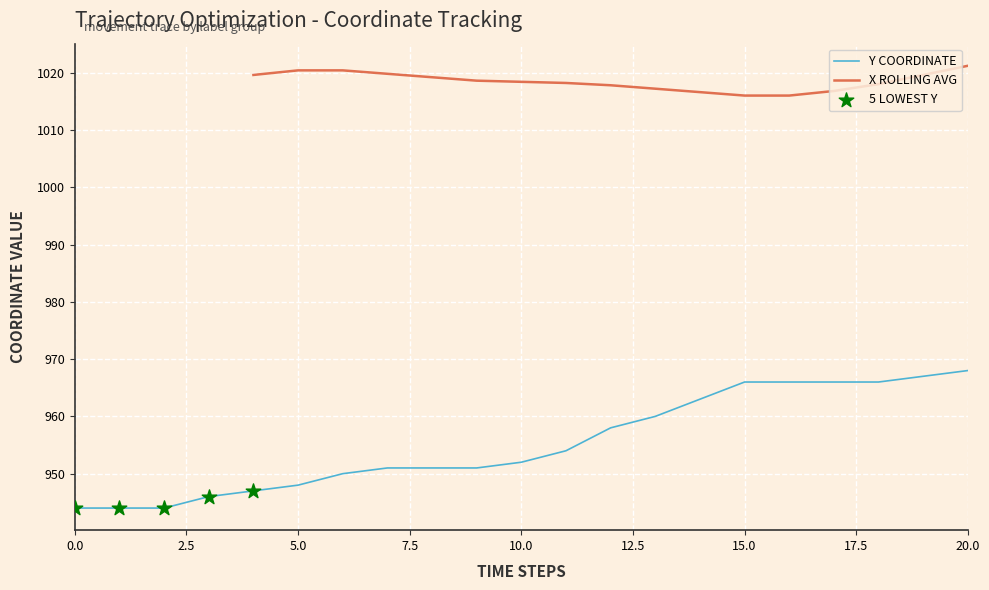

Approximately how many times larger is the value at 7 compared to 3?

1.0